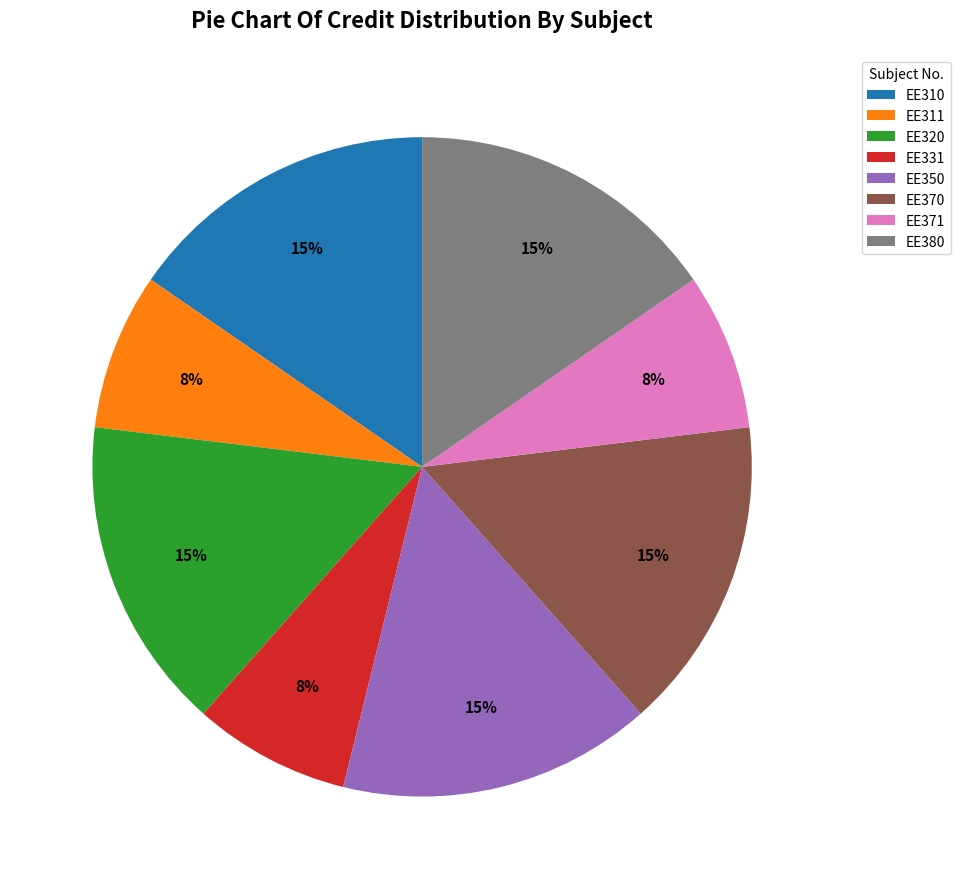

Does EE311 account for over 50% of the chart?

No